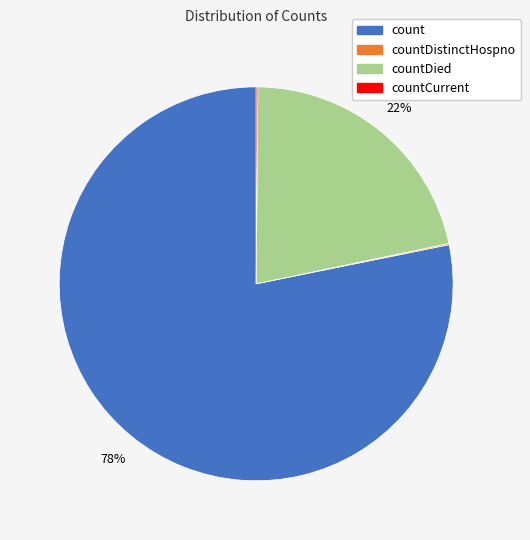

To the nearest percent, what portion does countDied represent?

22%